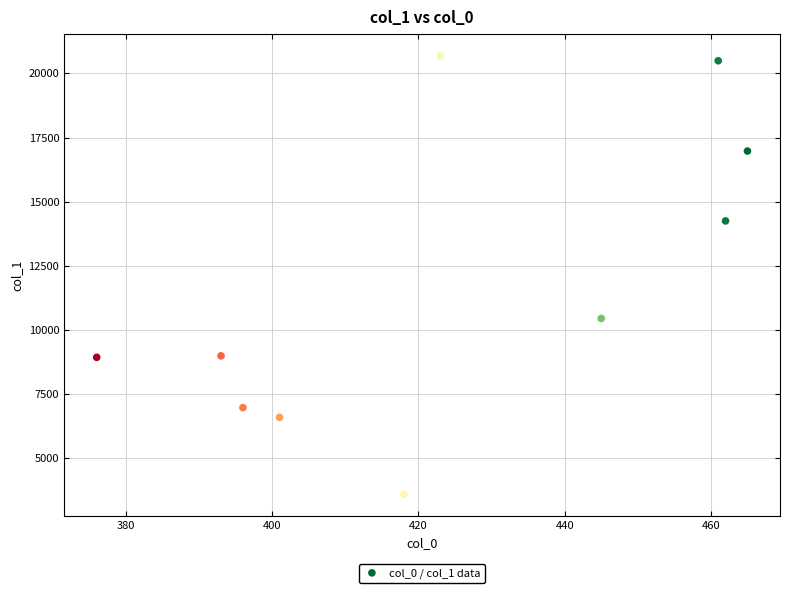

What Y value in the scatter plot is closest to 12136?

10448